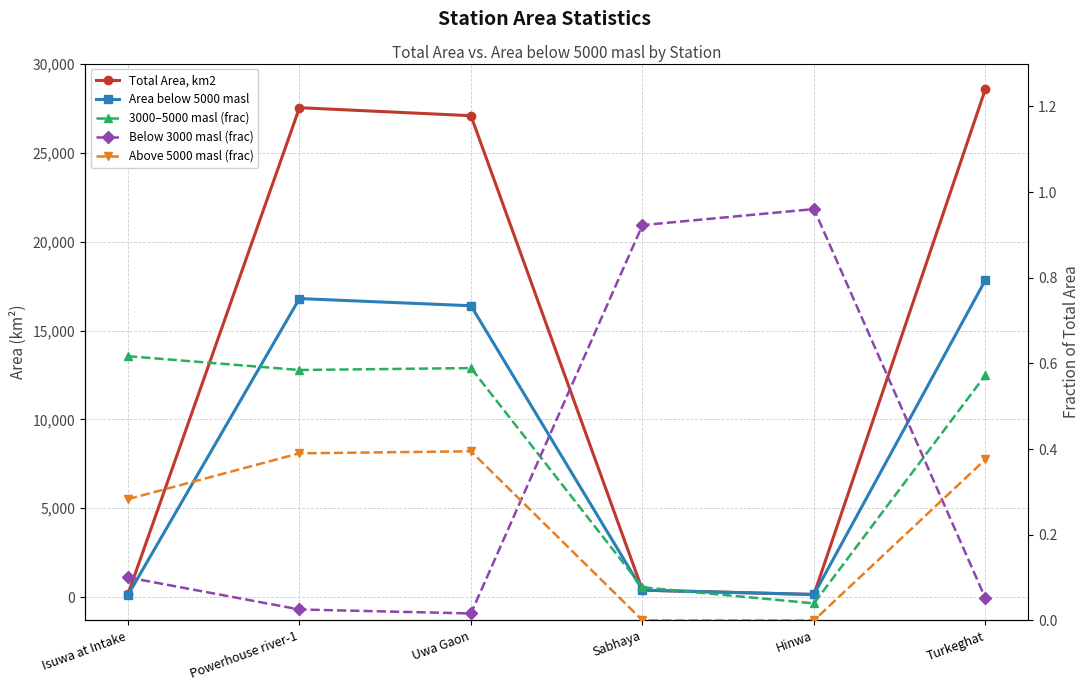

Which series has the widest spread of values?

Total Area, km2